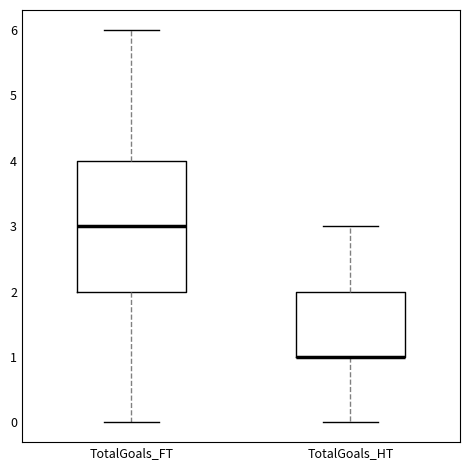

Reading left to right, read every box against the y-axis: the position of its median line, the range the box covers, and the ends of its whiskers. The values are not printed on the chart, so give them approximately, as read against the axis.

TotalGoals_FT: median 3, box 2 to 4, whiskers 0 to 6
TotalGoals_HT: median 1 (drawn on the box's lower edge), box 1 to 2, whiskers 0 to 3